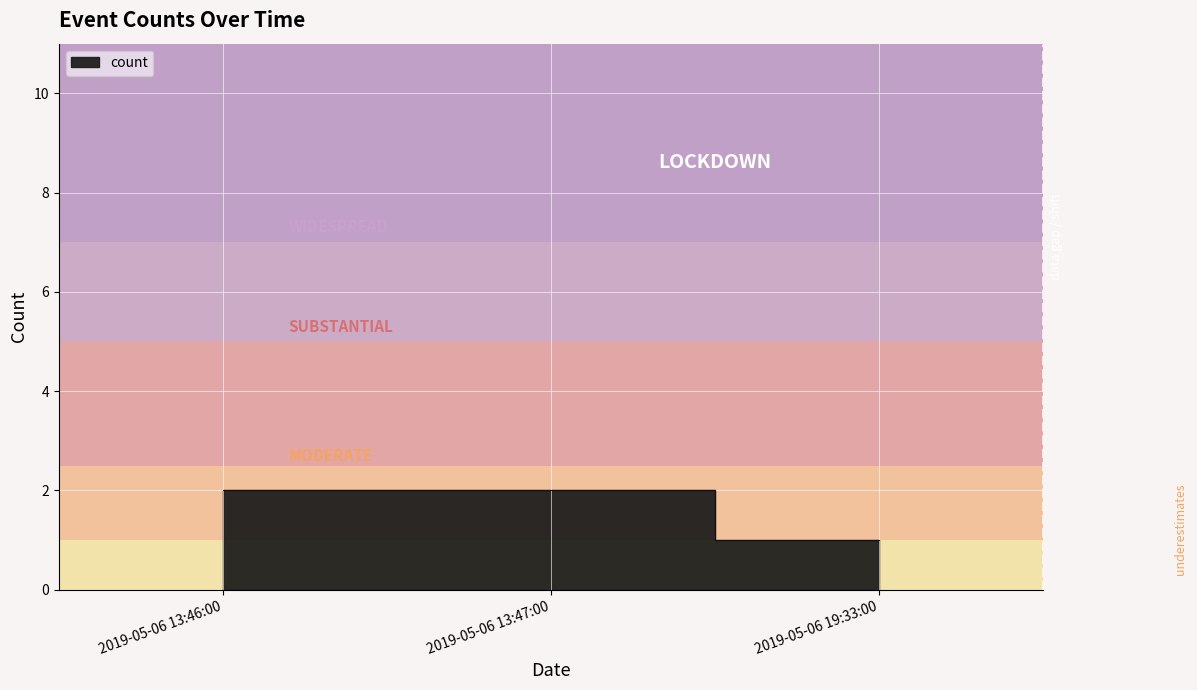

The value at 2019-05-06 19:33:00 is 2. True or false?

False